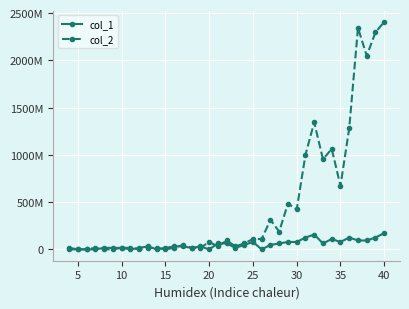

Is this an area chart (filled region under the line)?

No